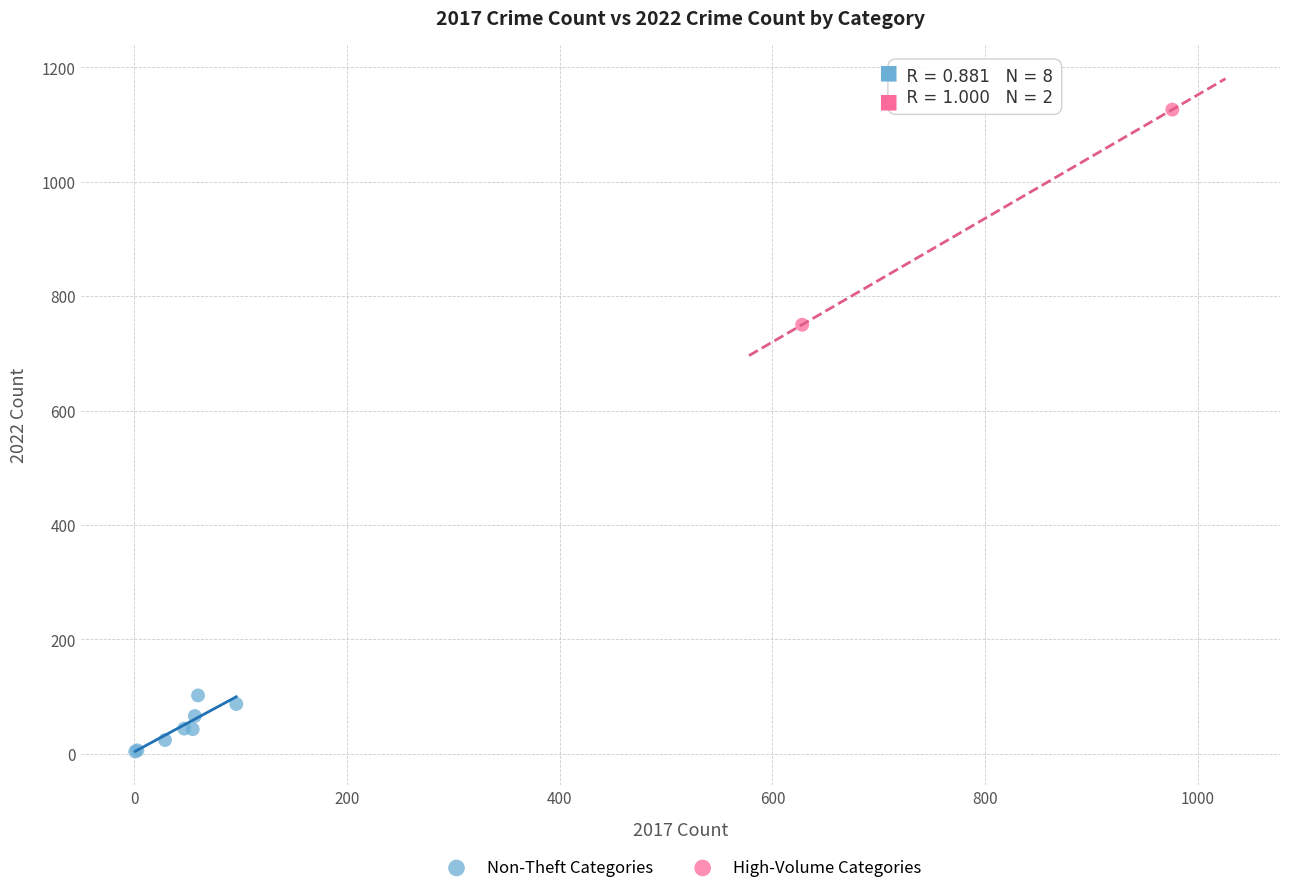

What are all the series names shown in the legend?

Non-Theft Categories, High-Volume Categories